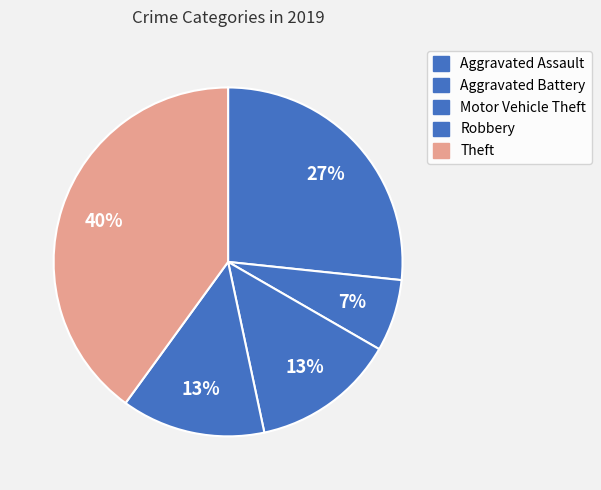

How many segments does this pie chart have?

5